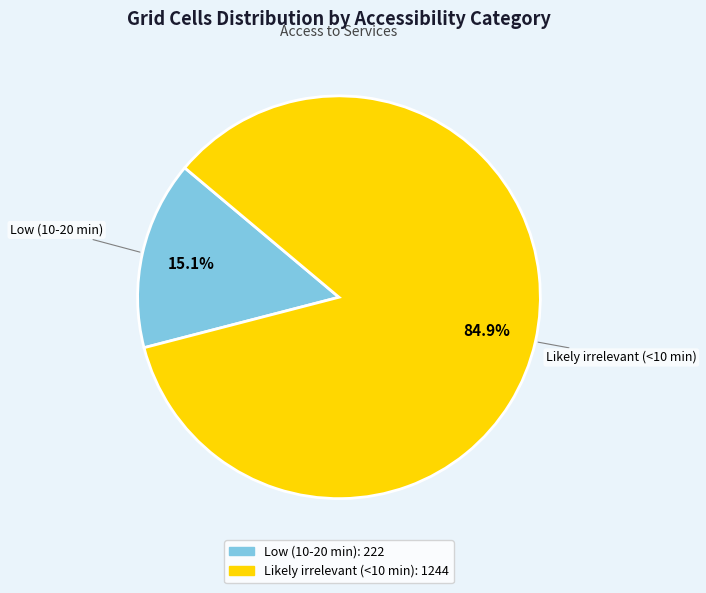

To the nearest percent, what is the combined percentage of Likely irrelevant (<10 min) and Low (10-20 min)?

100%